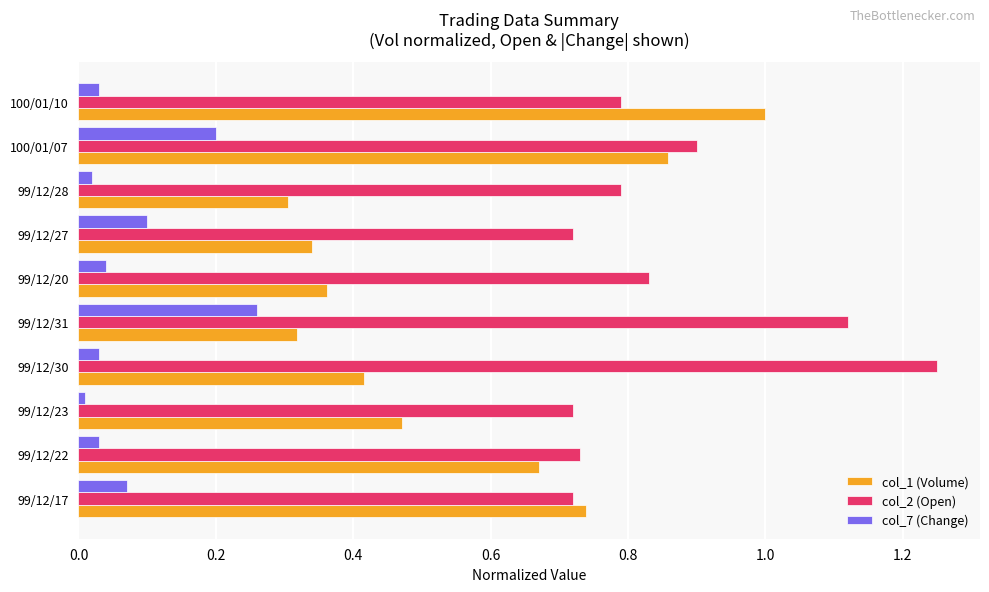

Which series has the largest range (max minus min)?

col_1 (Volume)